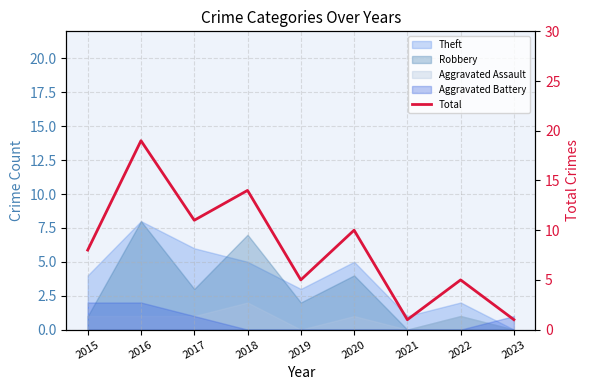

How many points are higher than both their immediate neighbors (excluding endpoints)?

4